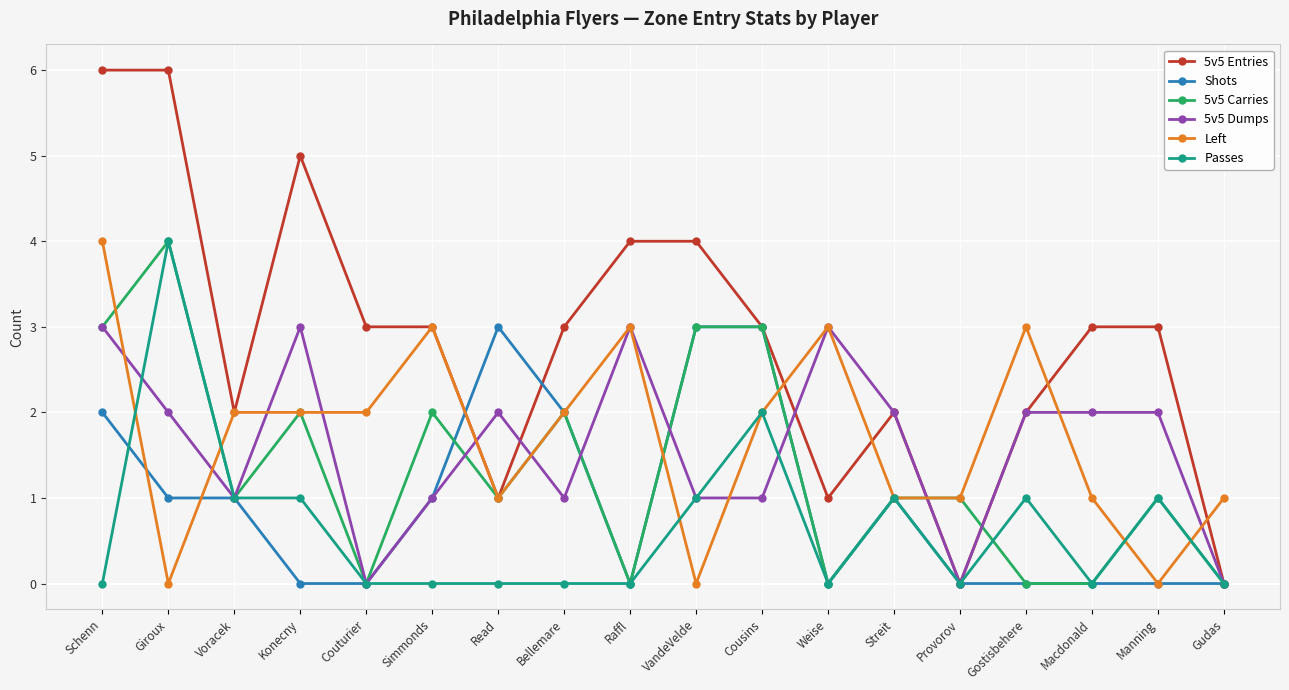

What is the spread (max minus min) of values at Cousins?

2